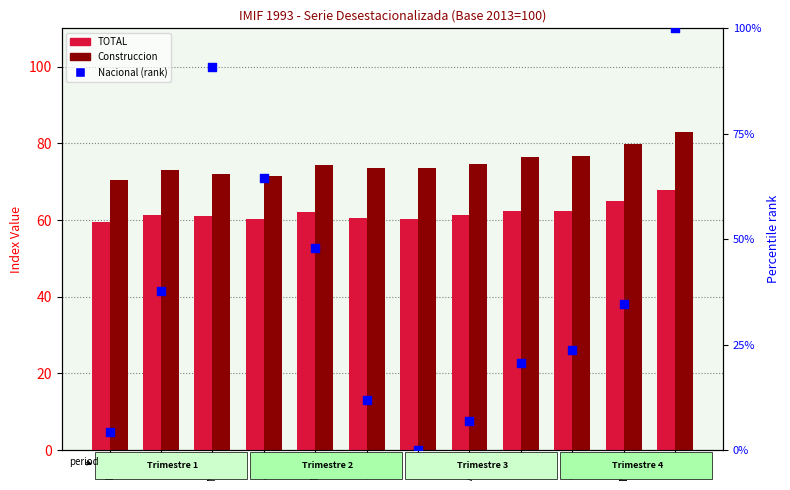

At how many categories does at least one series exceed 18?

12